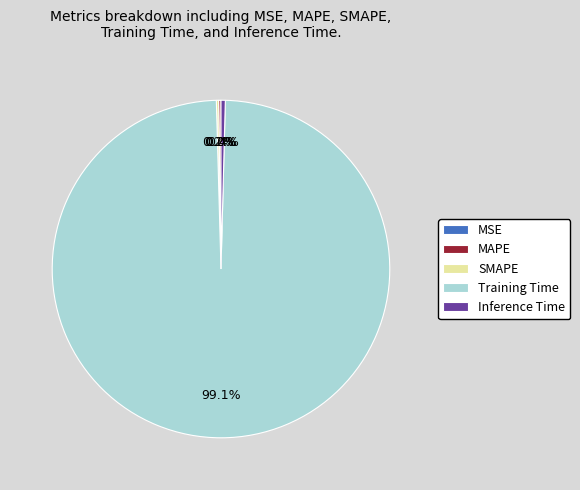

Does any single category account for the majority?

Yes